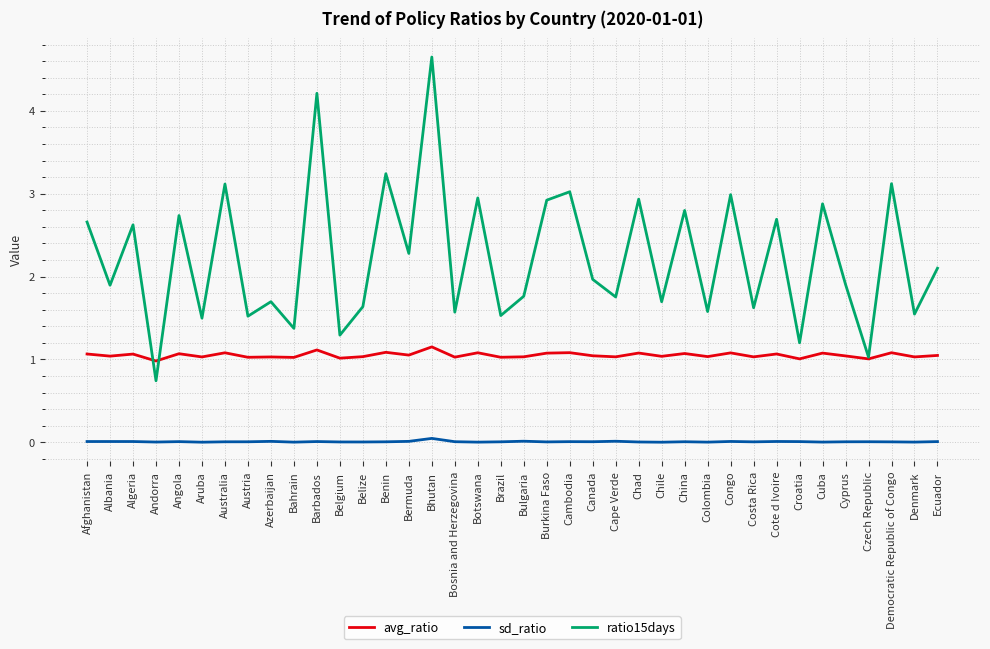

How many lines are shown in the chart?

3